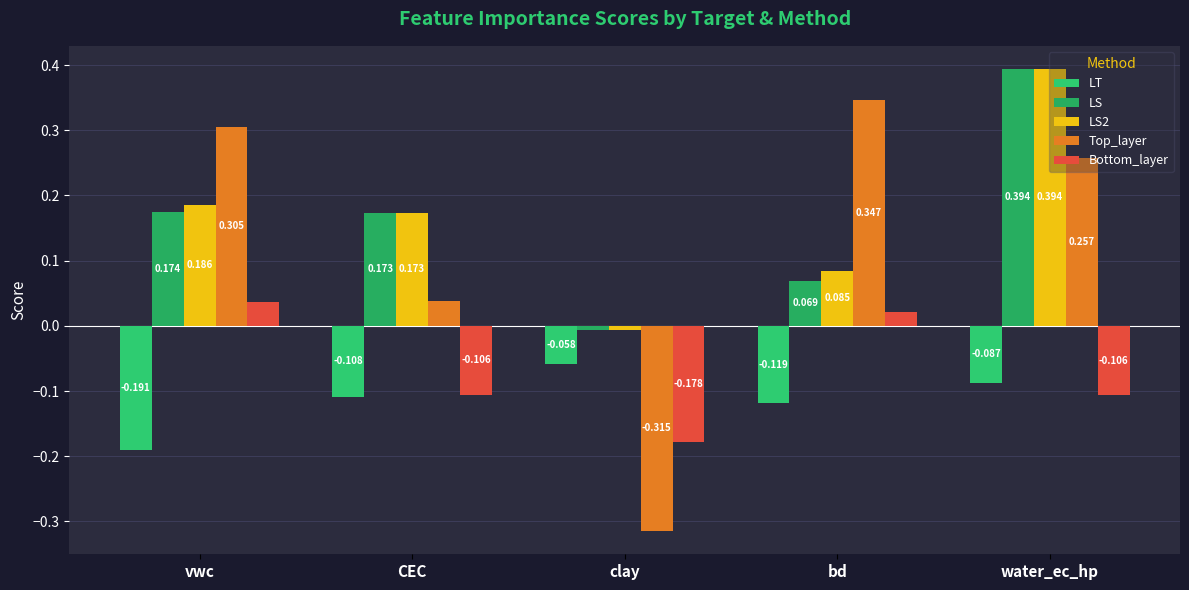

How many bars are there in total?

25